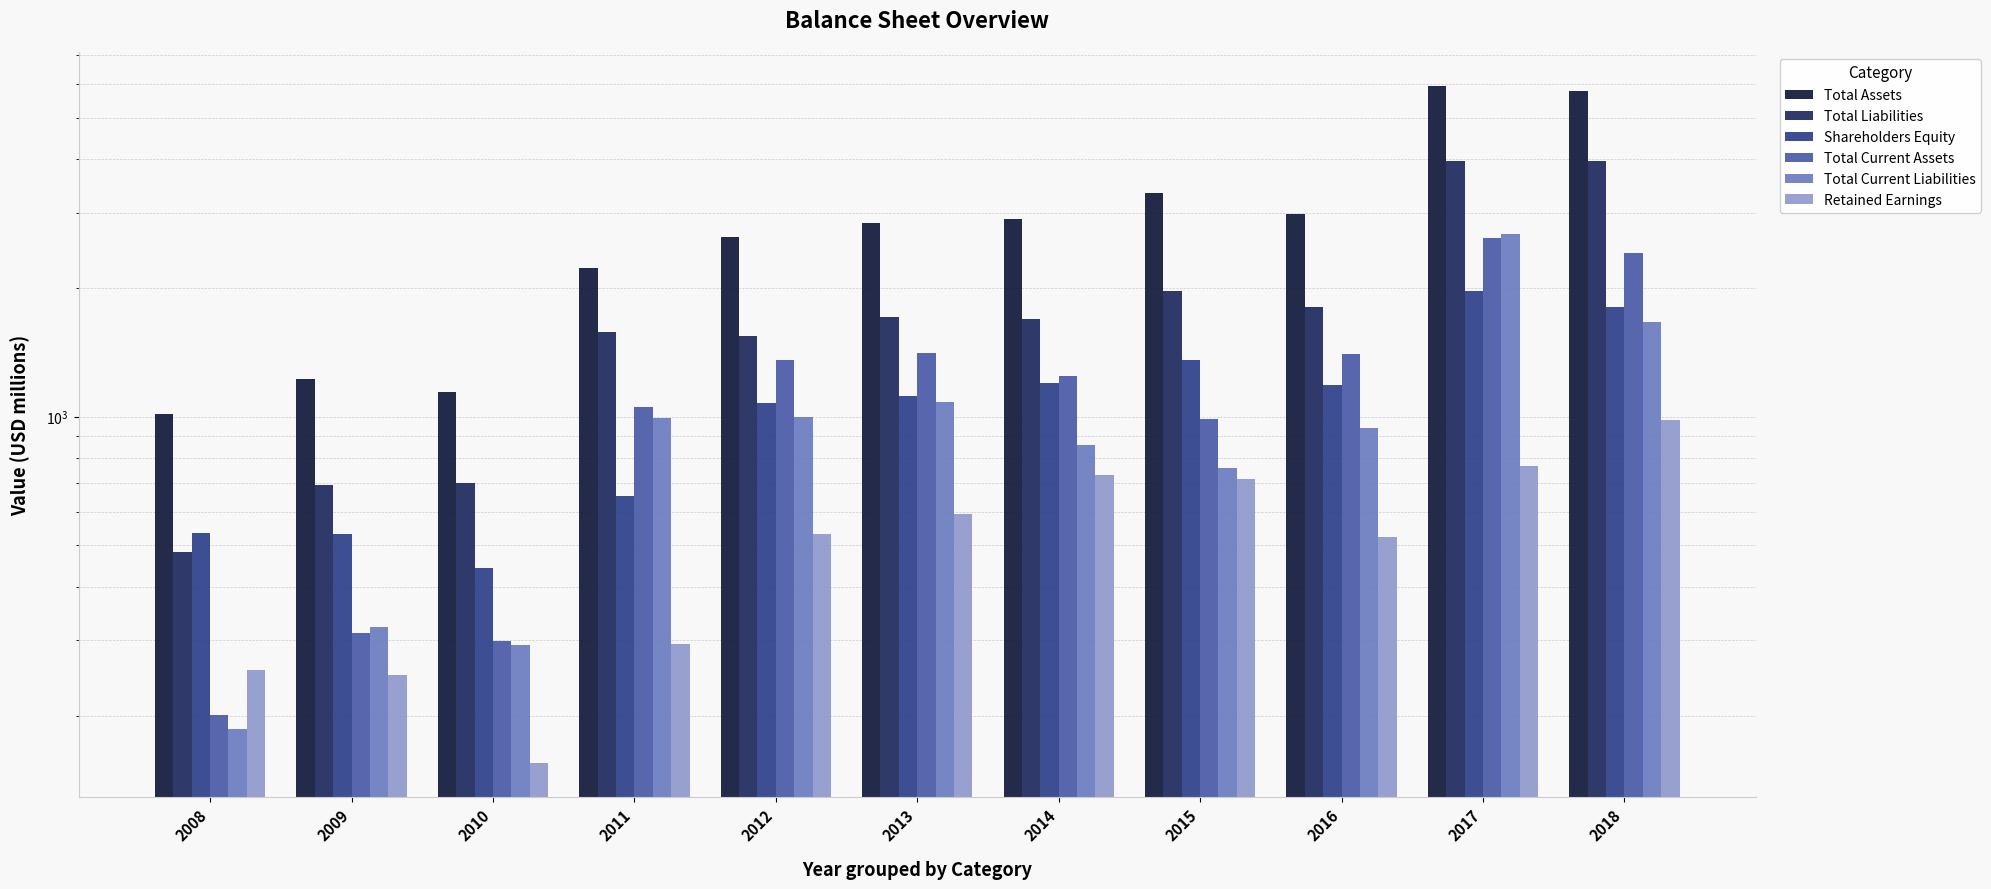

At which label does Total Liabilities reach its minimum?

2008